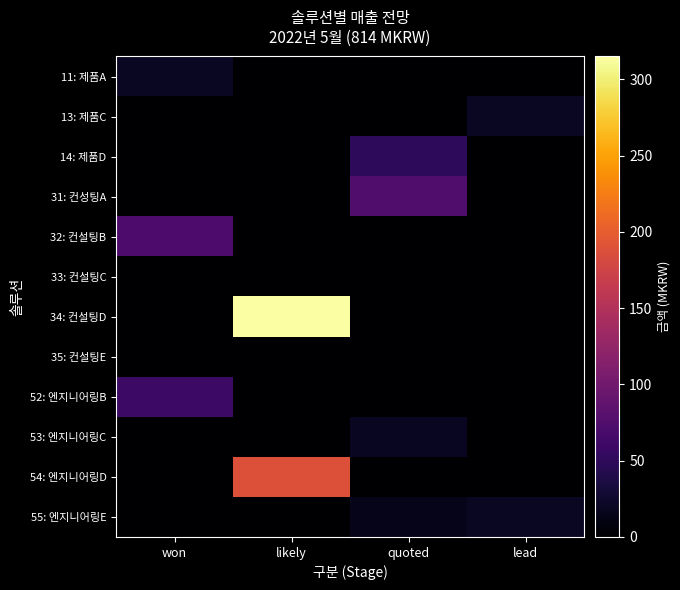

Which has a higher value, won or lead?

won